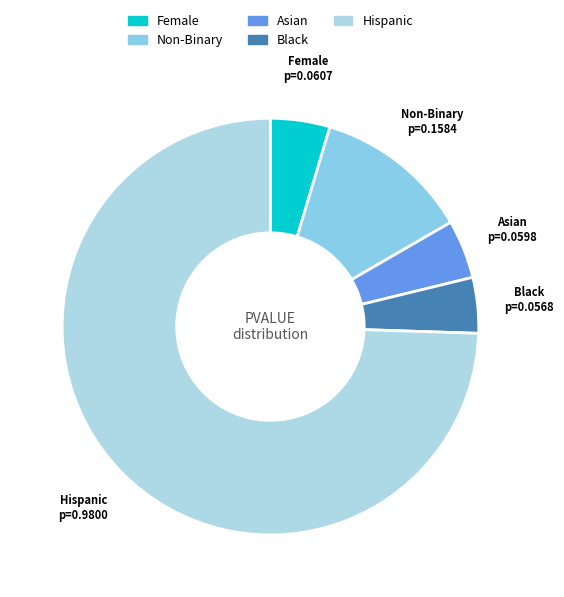

Does Hispanic represent more than half of the total?

Yes